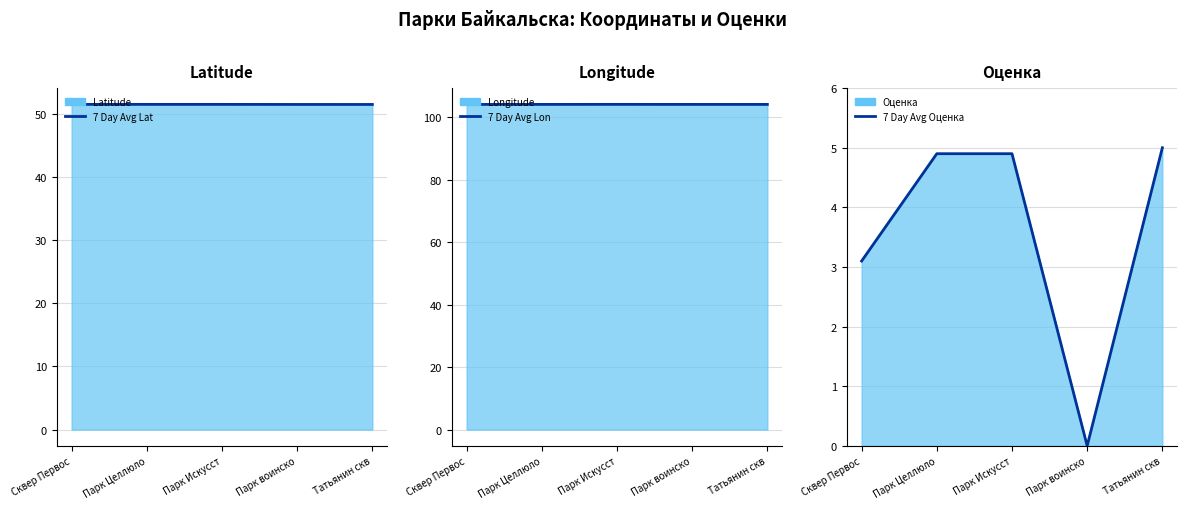

What is the sum of all 7 Day Avg Latitude values?

257.6